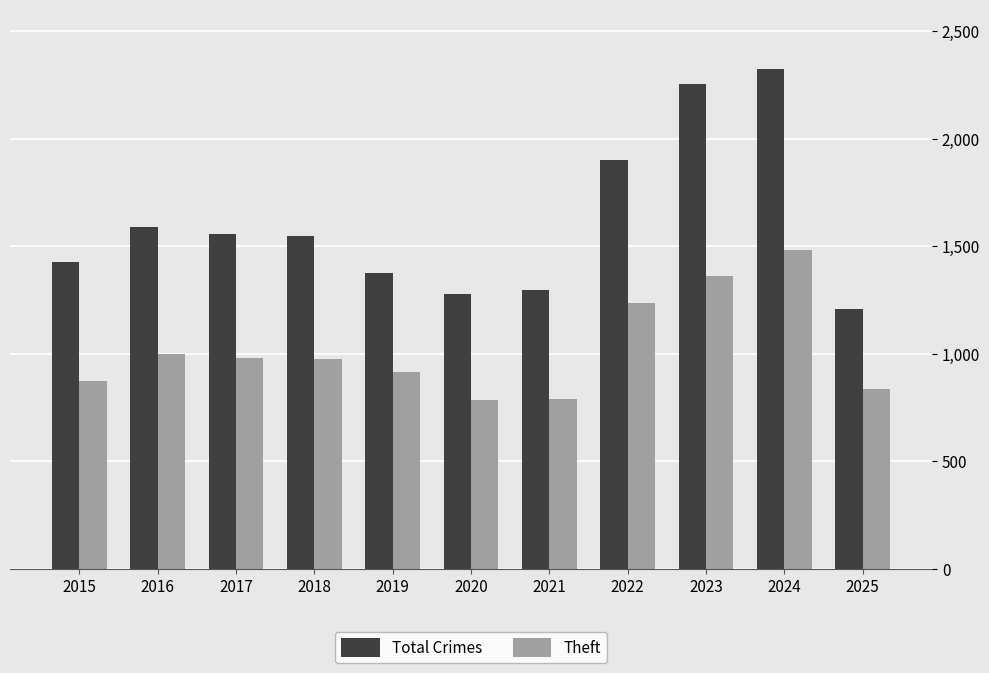

How many bars are there in each group?

2